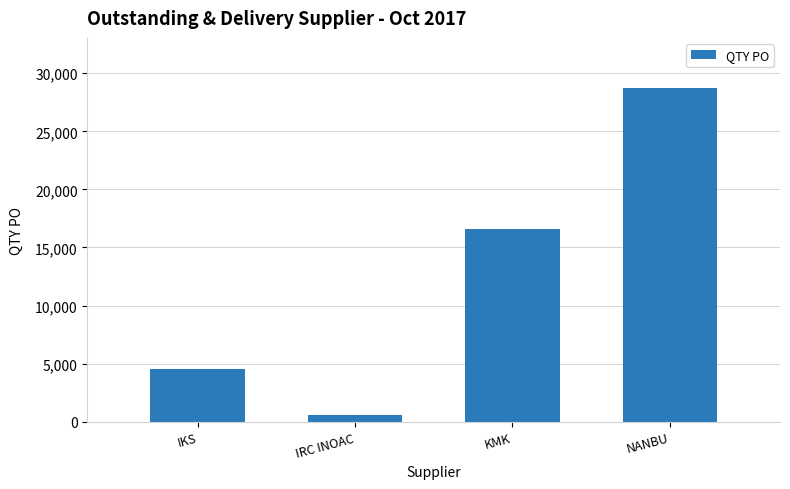

What position from the right is IRC INOAC?

3